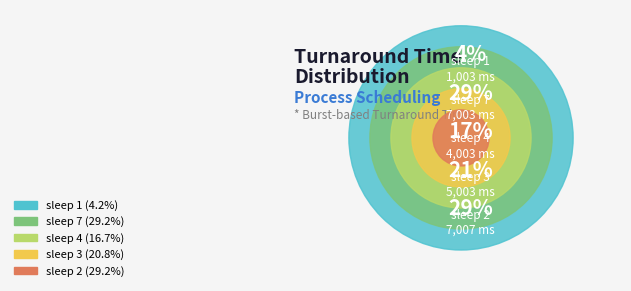

To the nearest percent, what is the combined percentage of sleep 4 and sleep 7?

46%